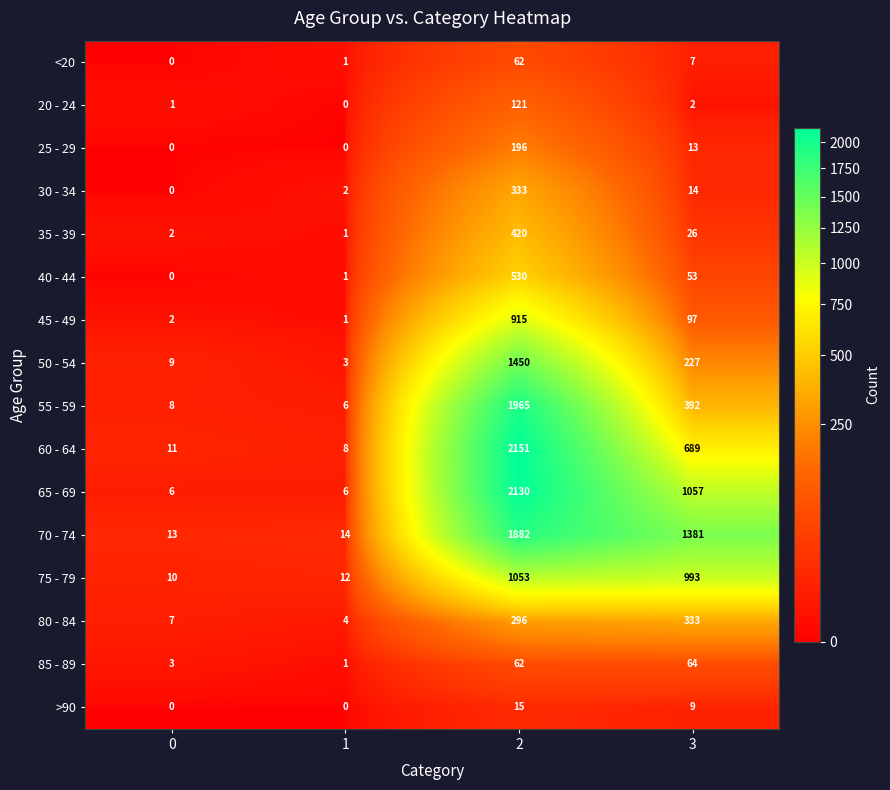

What is the maximum value shown in the chart?

2151